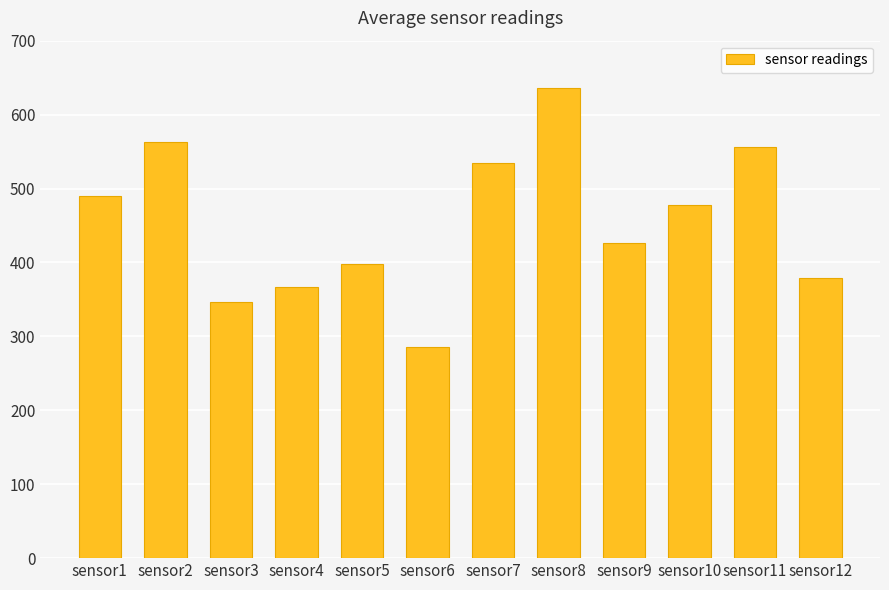

Between sensor1 and sensor4, which is larger?

sensor1